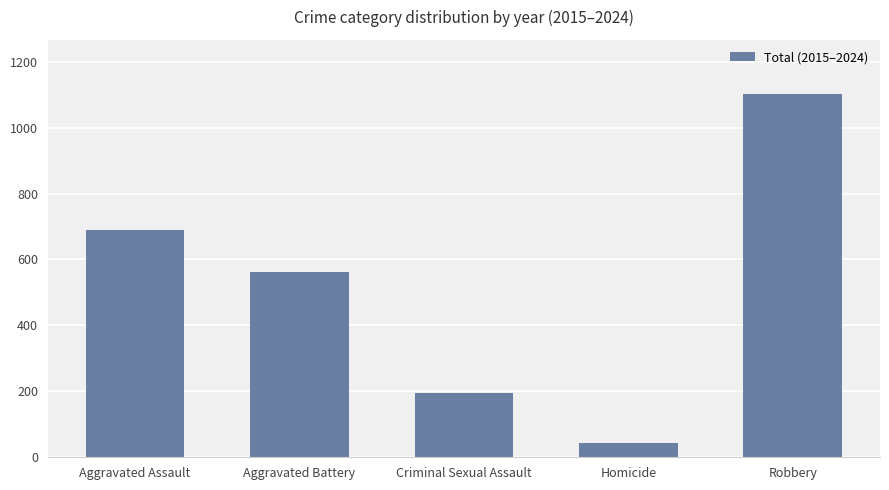

How many values are between 196 and 689?

3